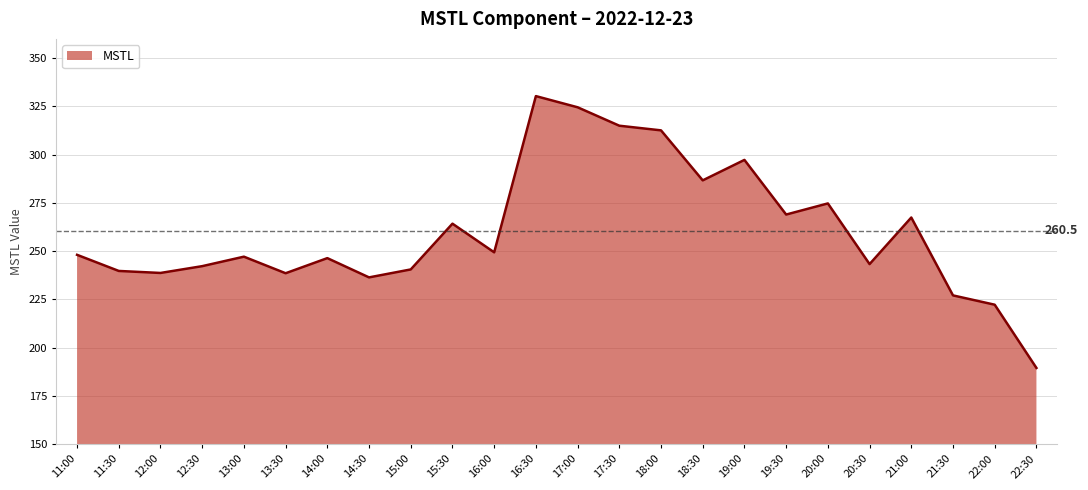

What position from the right is 20:00?

6